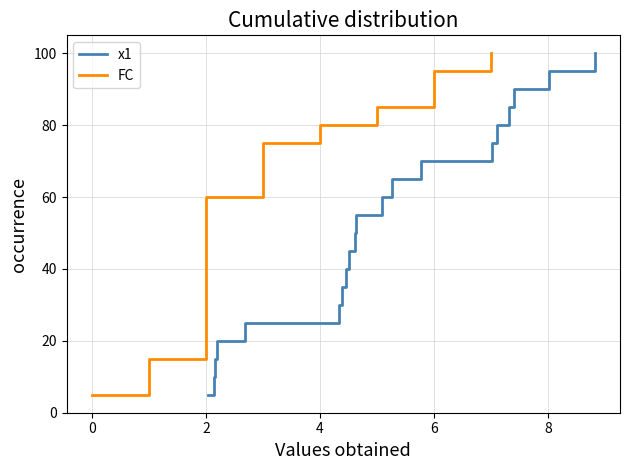

How many values in the x1 series exceed 55?

10